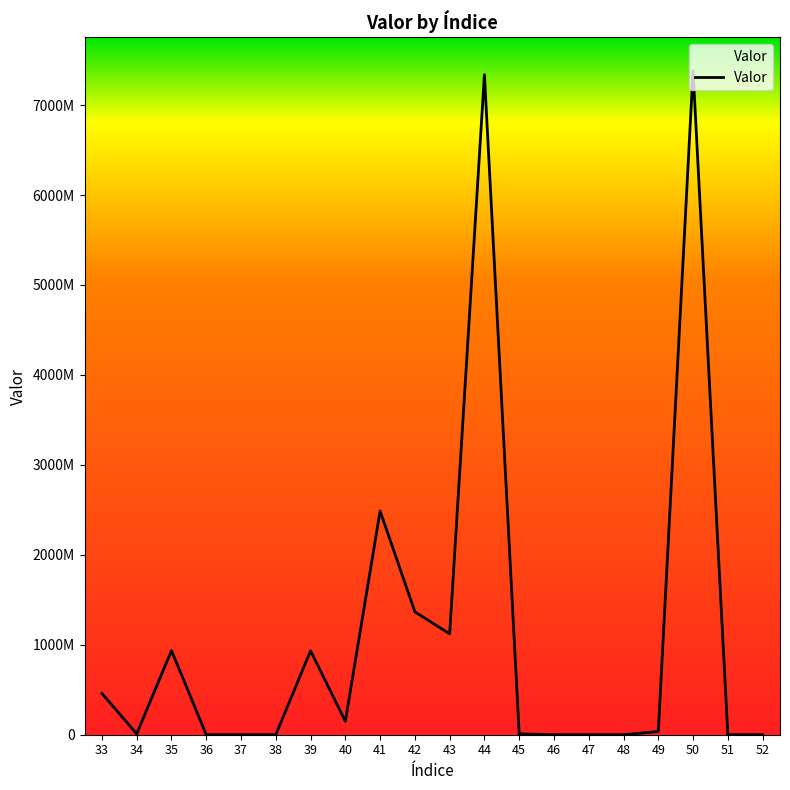

List the labels in order of value, smallest first.

36, 37, 38, 46, 47, 48, 51, 52, 45, 34, 49, 40, 33, 39, 35, 43, 42, 41, 44, 50